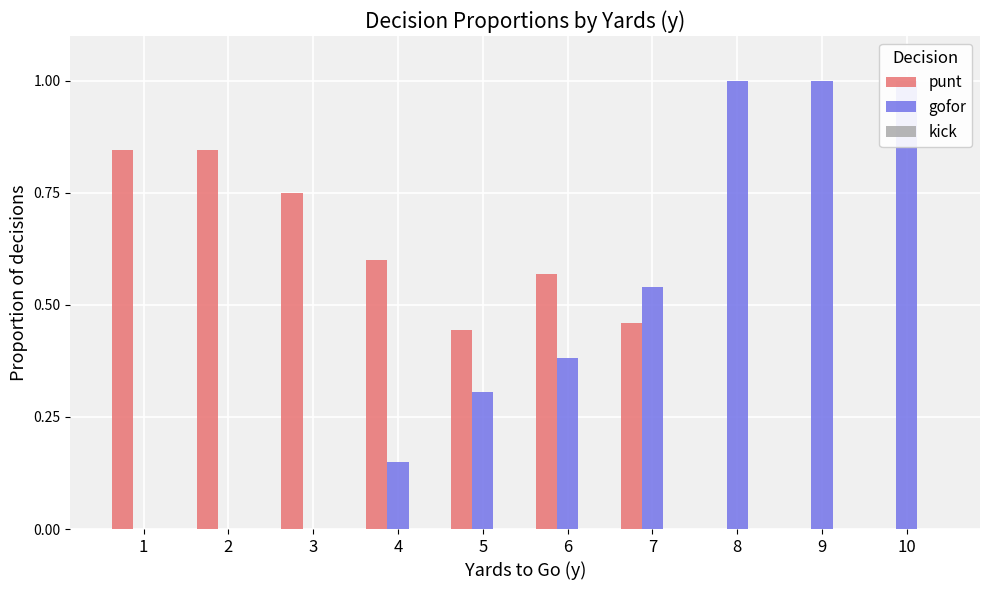

Between 5 and 9, which series saw the biggest shift?

gofor